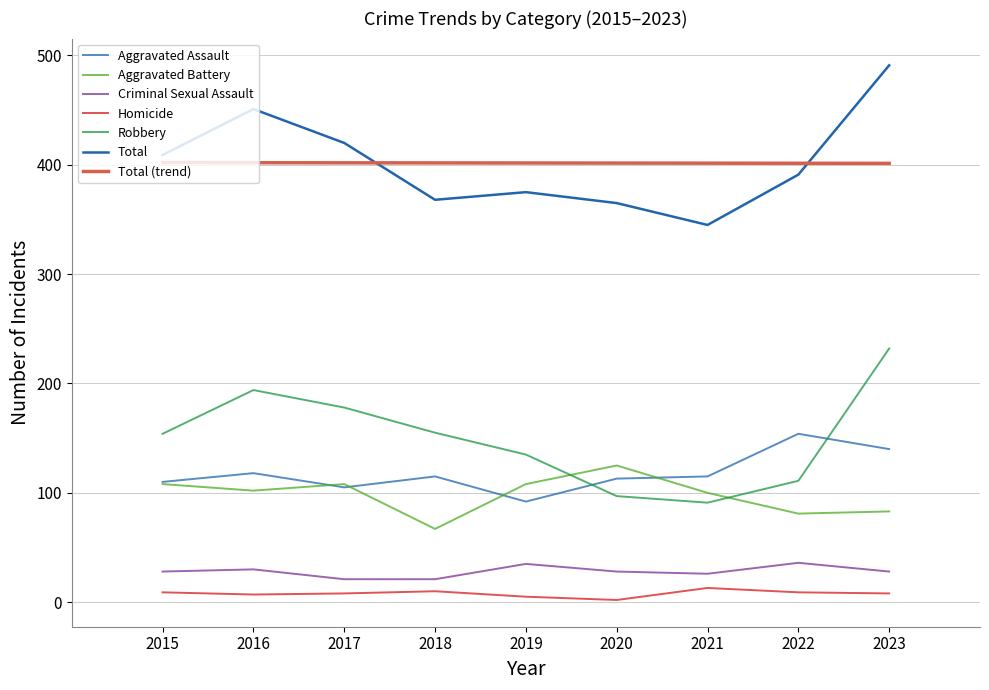

In Robbery, how many points are lower than both neighbors (excluding endpoints)?

1